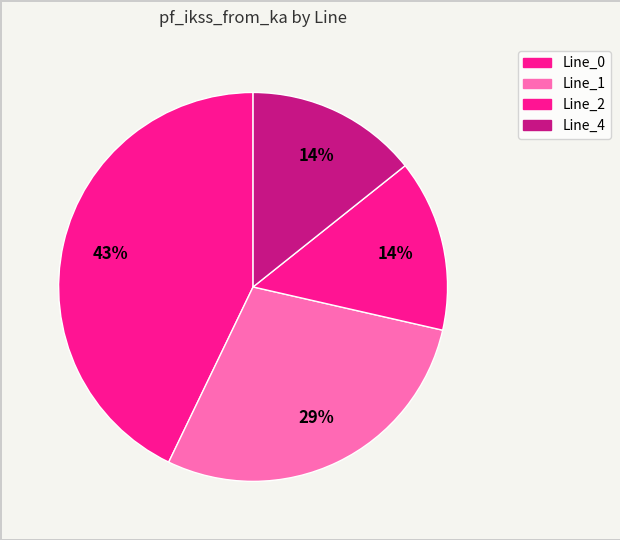

Do Line_1 and Line_2 together represent more than half of the pie?

No